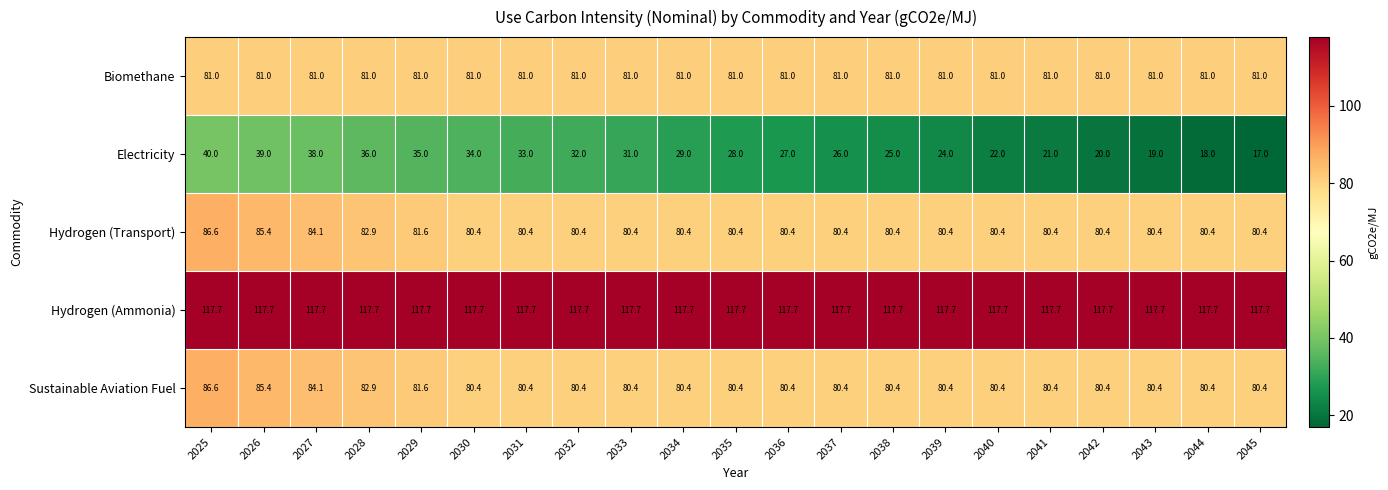

Is it true that Sustainable Aviation Fuel equals 80.4 at 2031?

True